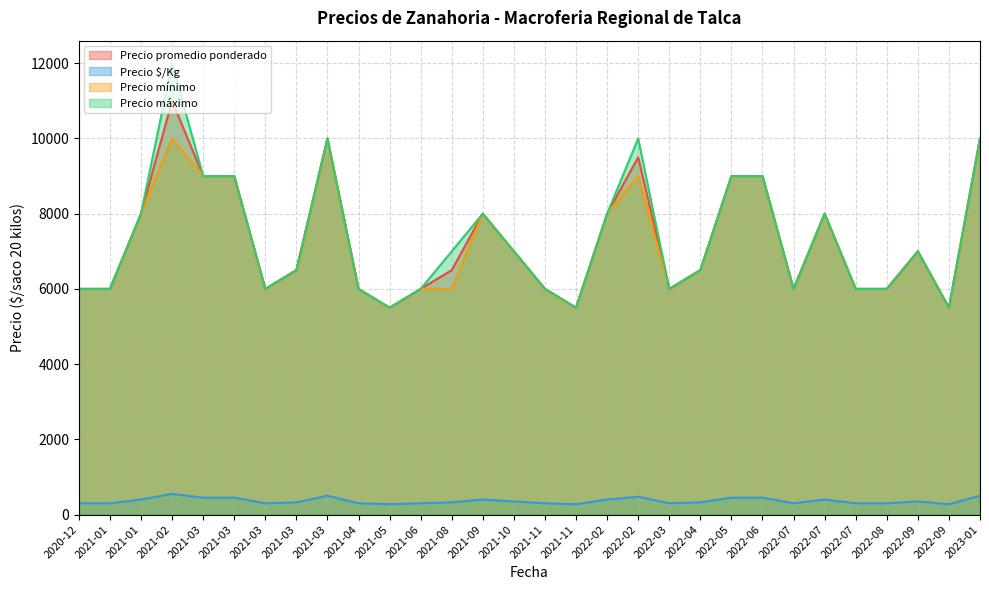

What is the spread (max minus min) of values at 2022-09?

6650